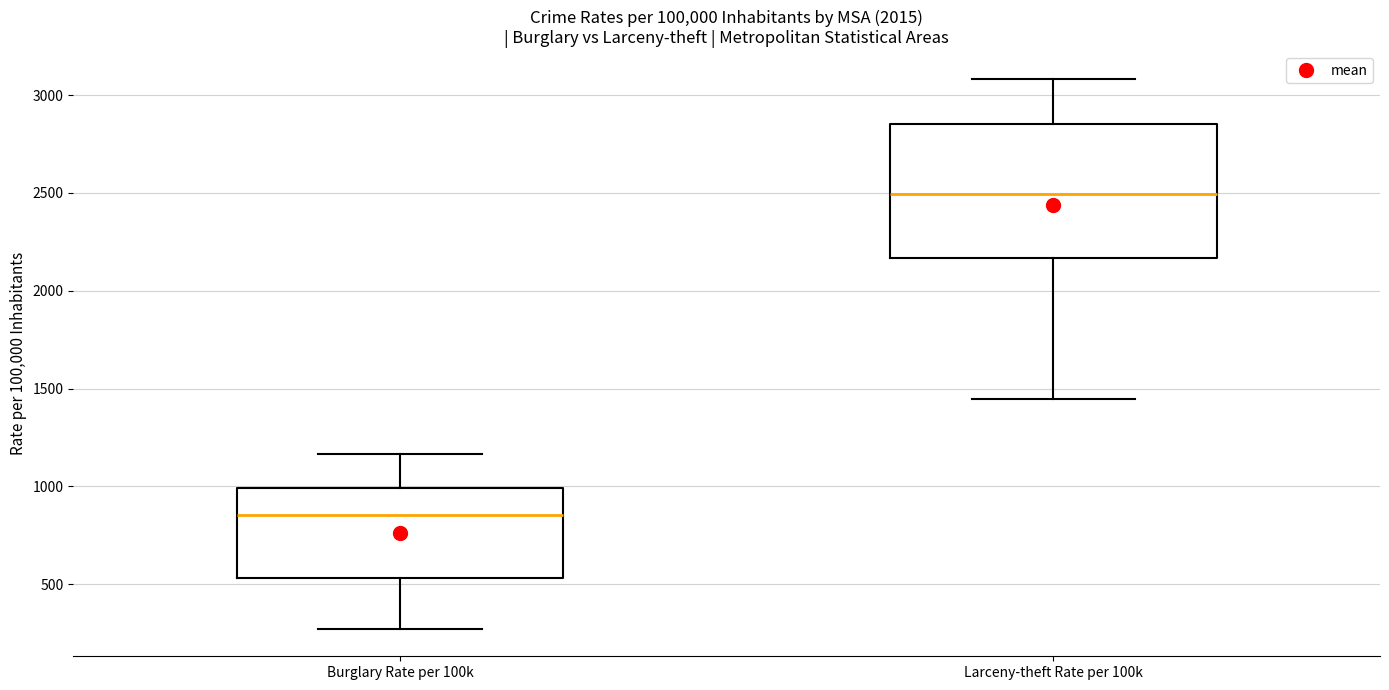

Reading left to right, read every box against the y-axis: the position of its median line, the range the box covers, and the ends of its whiskers. The values are not printed on the chart, so give them approximately, as read against the axis.

Burglary Rate per 100k: median 850, box 550 to 1000, whiskers 250 to 1150
Larceny-theft Rate per 100k: median 2500, box 2150 to 2850, whiskers 1450 to 3100